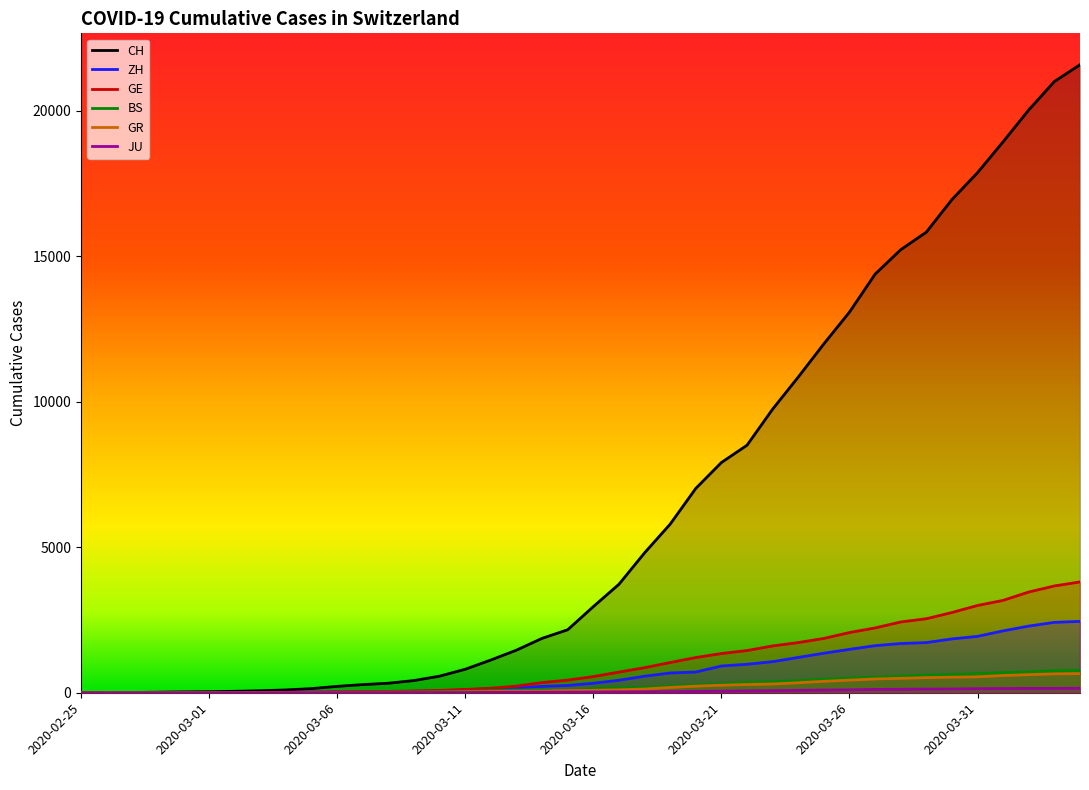

True or false: BS and JU cross at least once.

True